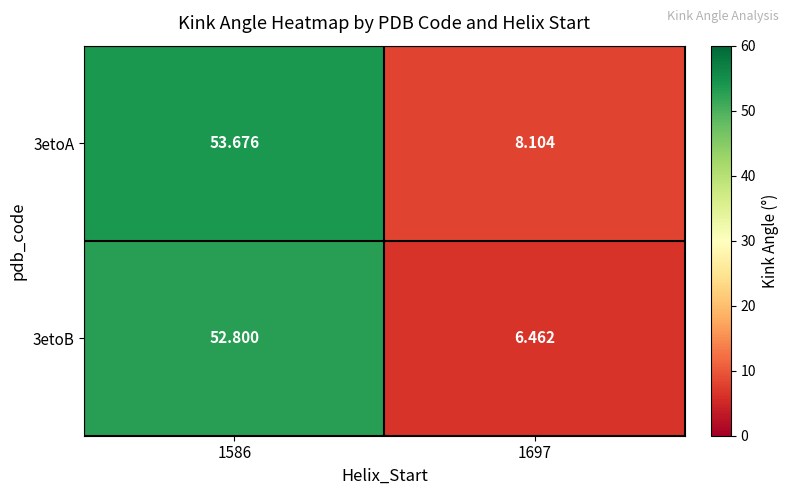

Is the value of 3etoB at 1697 greater than the value of 3etoA at 1697?

No